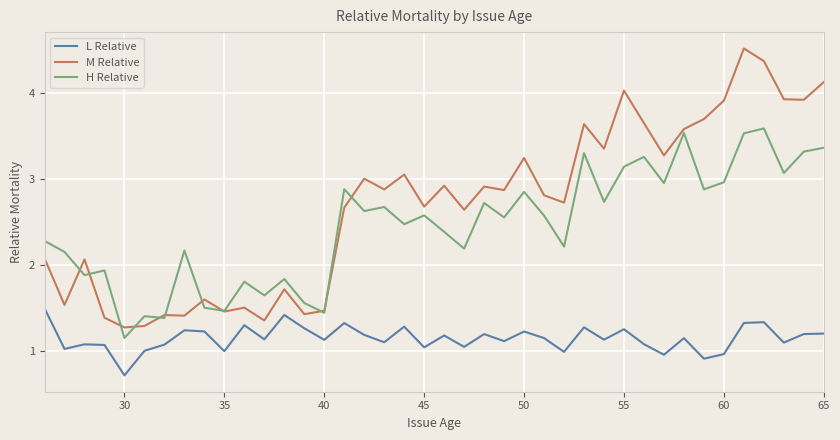

Which series has the largest range (max minus min)?

M Relative